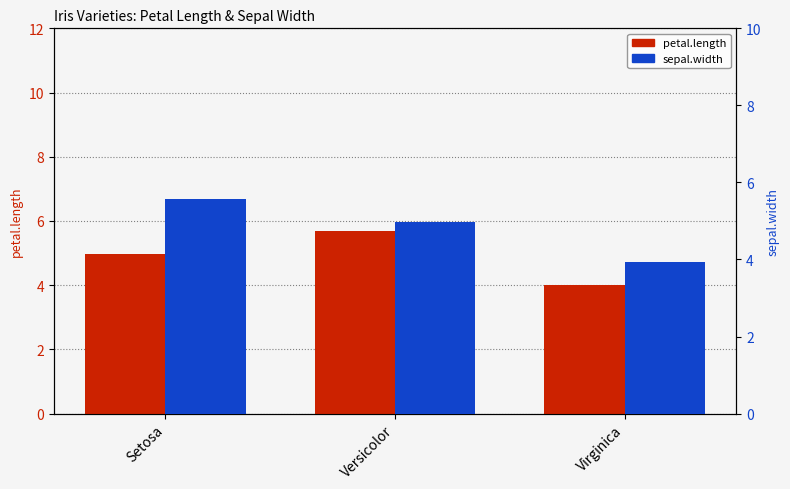

List the series in order of their peak value, lowest first.

sepal.width, petal.length